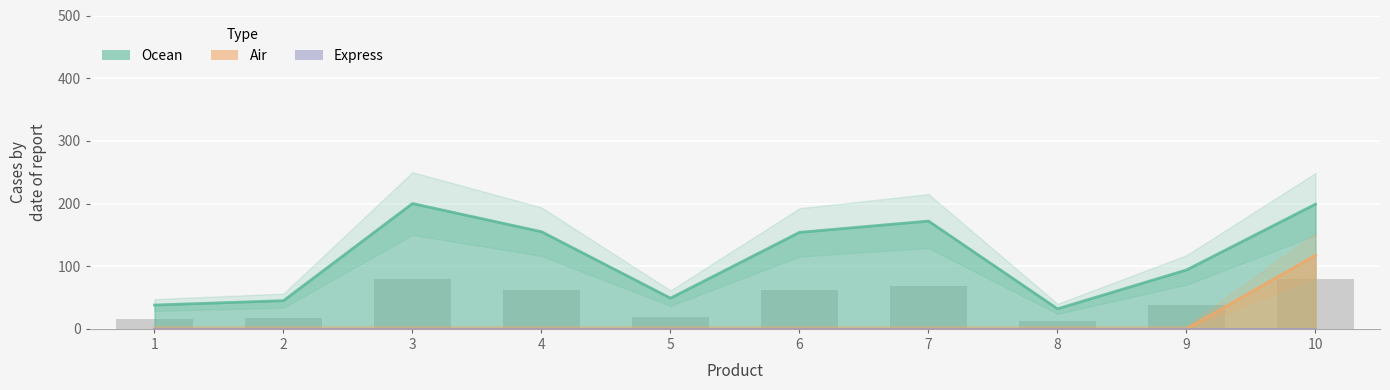

What is the difference between the maximum and minimum values in the Air series?

117.6